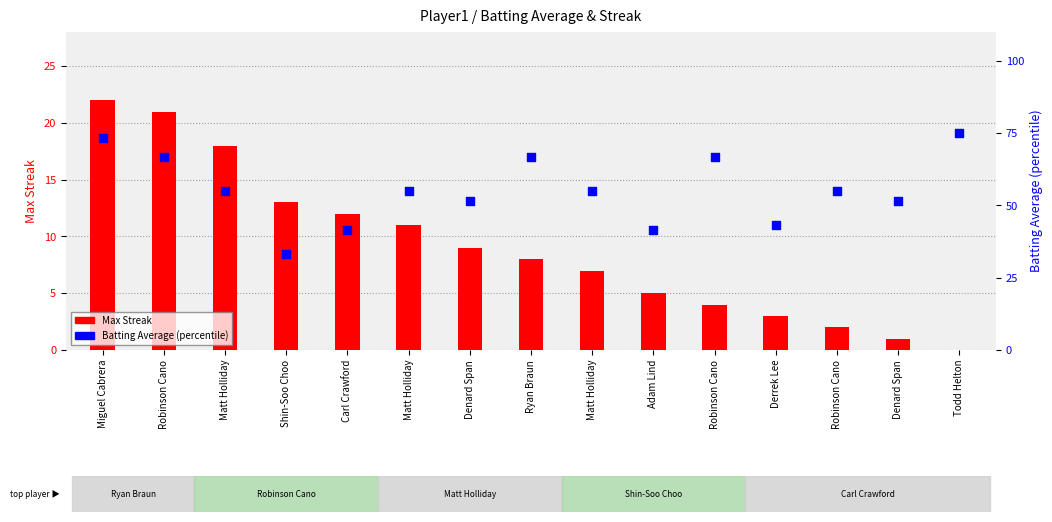

At how many categories does at least one series exceed 47?

11